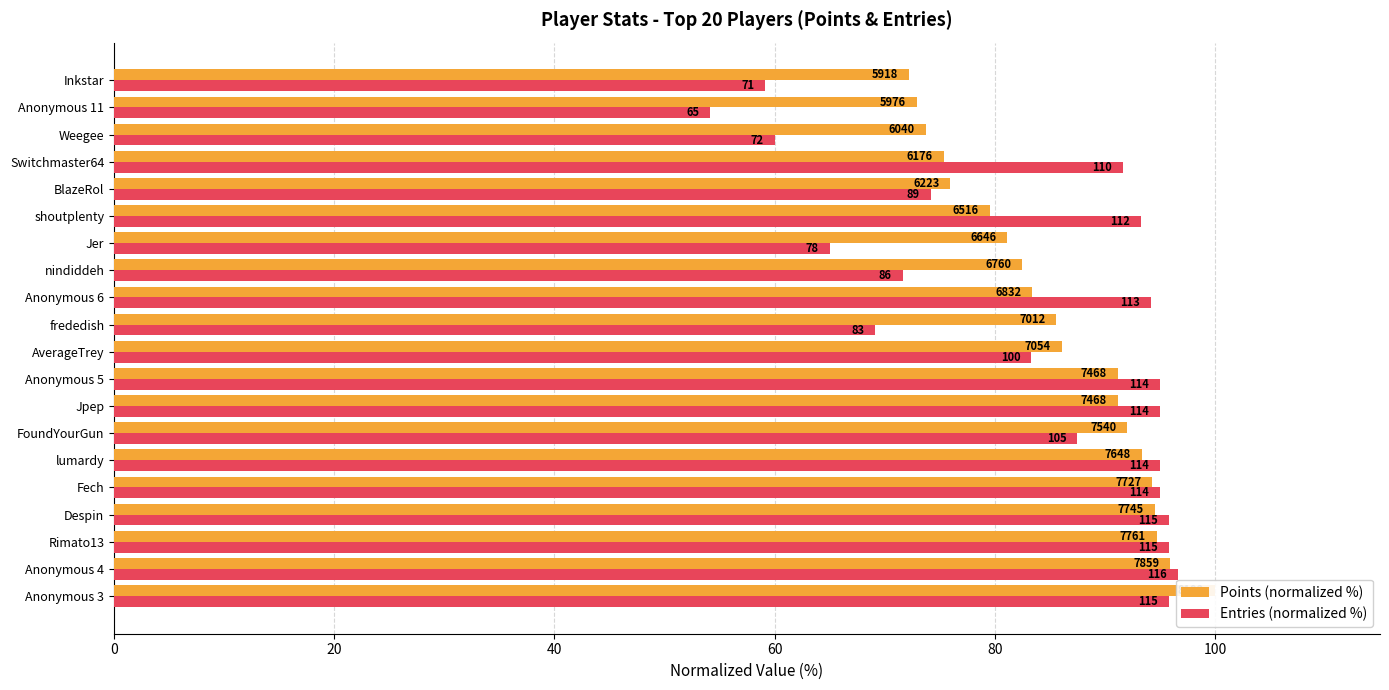

Rank the series by their average value, from highest to lowest.

Points (normalized %), Entries (normalized %)